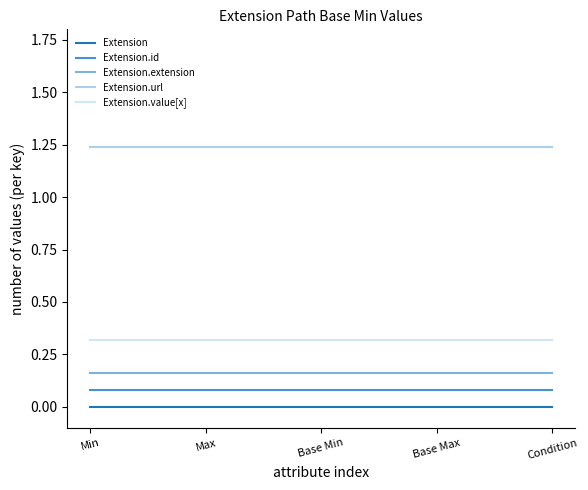

What position from the left is Min?

1